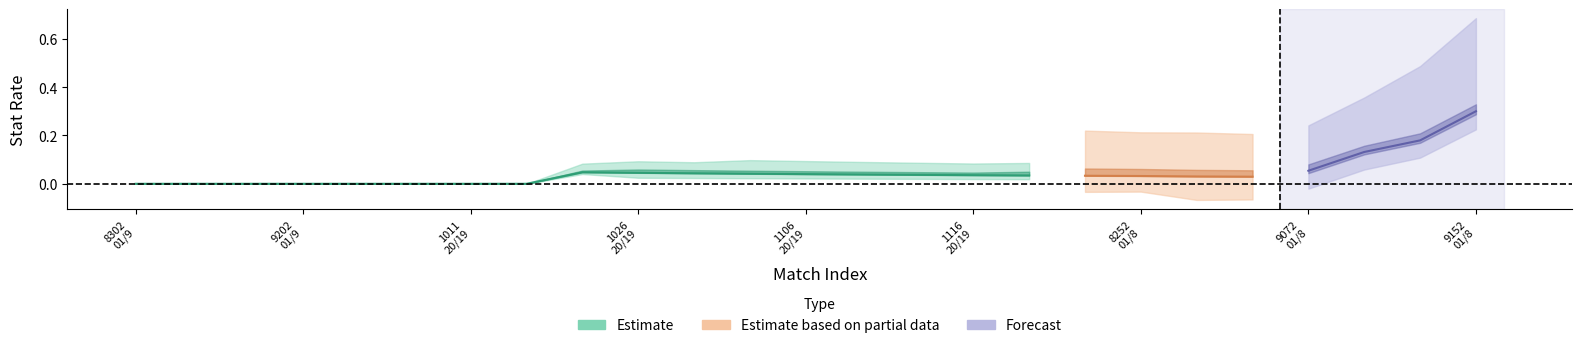

What is the label of the 21st point from the left?

9012018